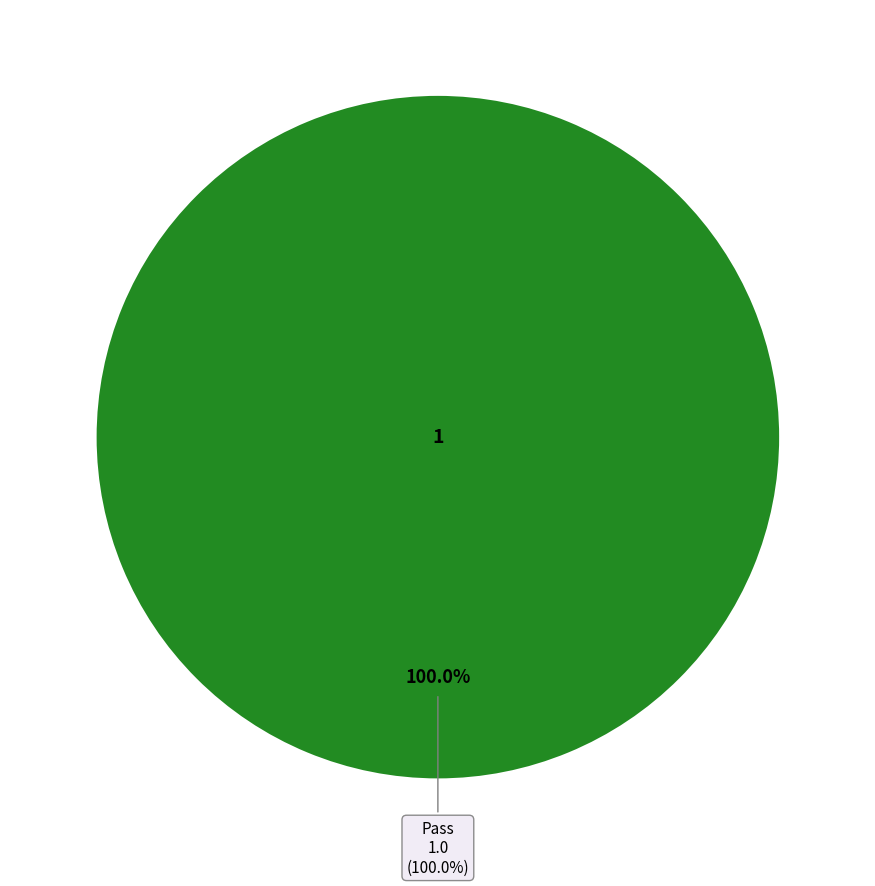

What is the largest slice in the pie chart?

Pass